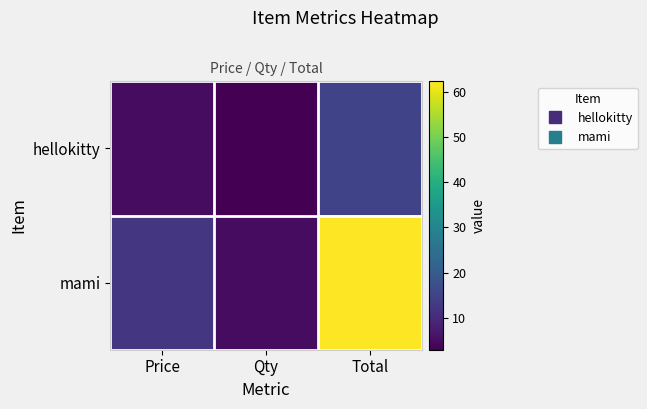

At which category is the sum across all series the highest?

Total